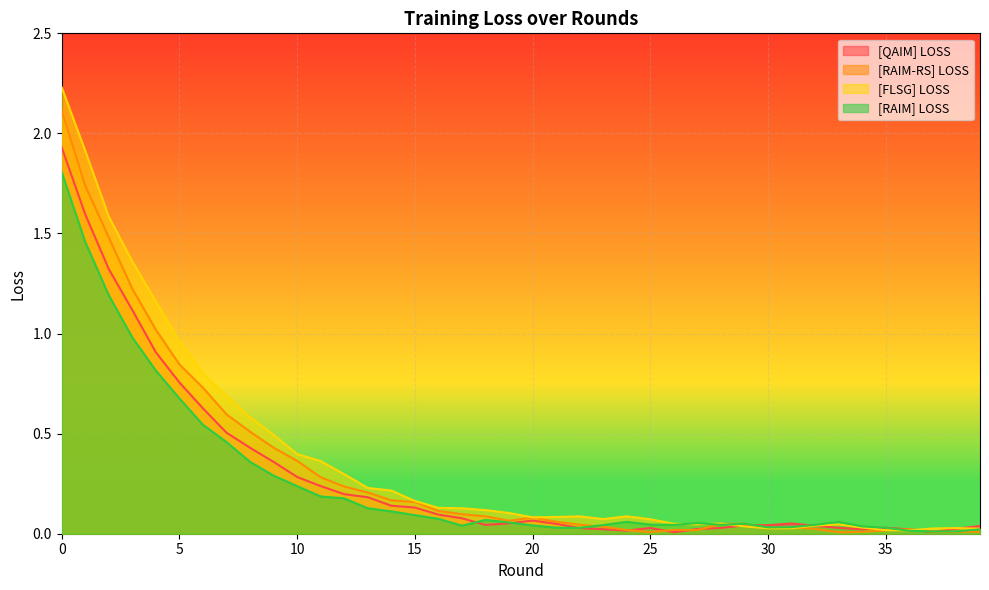

Reading left to right, what are all the values shown in this chart?

[QAIM] LOSS: 0=1.9	1=1.6	2=1.3	3=1.1	4=0.9	5=0.8	6=0.6	7=0.5	8=0.4	9=0.4	10=0.3	11=0.2	12=0.2	13=0.2	14=0.1	15=0.1	16=0.1	17=0.1	18=0.0	19=0.1	20=0.1	21=0.0	22=0.0	23=0.0	24=0.0	25=0.0	26=0.0	27=0.0	28=0.0	29=0.0	30=0.0	31=0.1	32=0.0	33=0.0	34=0.0	35=0.0	36=0.0	37=0.0	38=0.0	39=0.0
[RAIM-RS] LOSS: 0=2.1	1=1.7	2=1.5	3=1.2	4=1.0	5=0.8	6=0.7	7=0.6	8=0.5	9=0.4	10=0.4	11=0.3	12=0.2	13=0.2	14=0.2	15=0.2	16=0.1	17=0.1	18=0.1	19=0.1	20=0.1	21=0.1	22=0.0	23=0.0	24=0.0	25=0.0	26=0.0	27=0.0	28=0.0	29=0.0	30=0.0	31=0.0	32=0.0	33=0.0	34=0.0	35=0.0	36=0.0	37=0.0	38=0.0	39=0.0
[FLSG] LOSS: 0=2.2	1=1.9	2=1.6	3=1.4	4=1.2	5=1.0	6=0.8	7=0.7	8=0.6	9=0.5	10=0.4	11=0.4	12=0.3	13=0.2	14=0.2	15=0.2	16=0.1	17=0.1	18=0.1	19=0.1	20=0.1	21=0.1	22=0.1	23=0.1	24=0.1	25=0.1	26=0.0	27=0.0	28=0.1	29=0.0	30=0.0	31=0.0	32=0.0	33=0.0	34=0.0	35=0.0	36=0.0	37=0.0	38=0.0	39=0.0
[RAIM] LOSS: 0=1.8	1=1.5	2=1.2	3=1.0	4=0.8	5=0.7	6=0.5	7=0.5	8=0.4	9=0.3	10=0.2	11=0.2	12=0.2	13=0.1	14=0.1	15=0.1	16=0.1	17=0.0	18=0.1	19=0.1	20=0.0	21=0.0	22=0.0	23=0.0	24=0.1	25=0.0	26=0.0	27=0.1	28=0.0	29=0.0	30=0.0	31=0.0	32=0.0	33=0.1	34=0.0	35=0.0	36=0.0	37=0.0	38=0.0	39=0.0